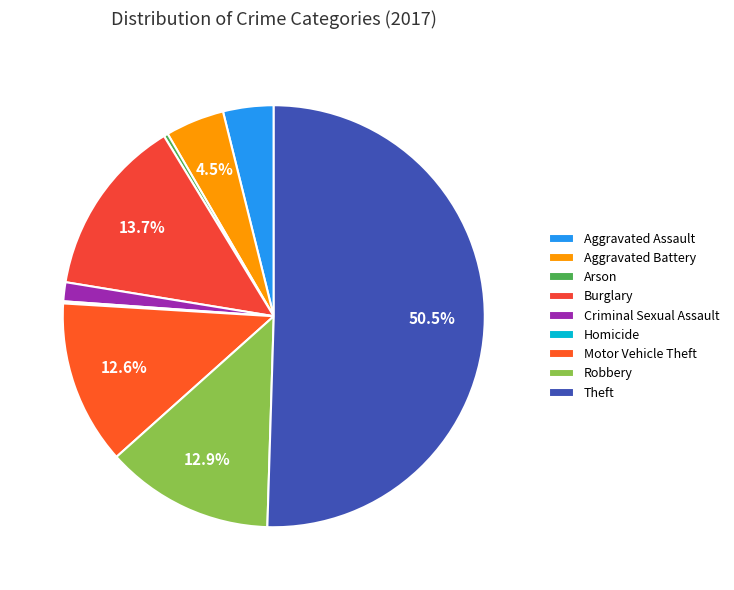

What is the smallest slice in the pie chart?

Homicide